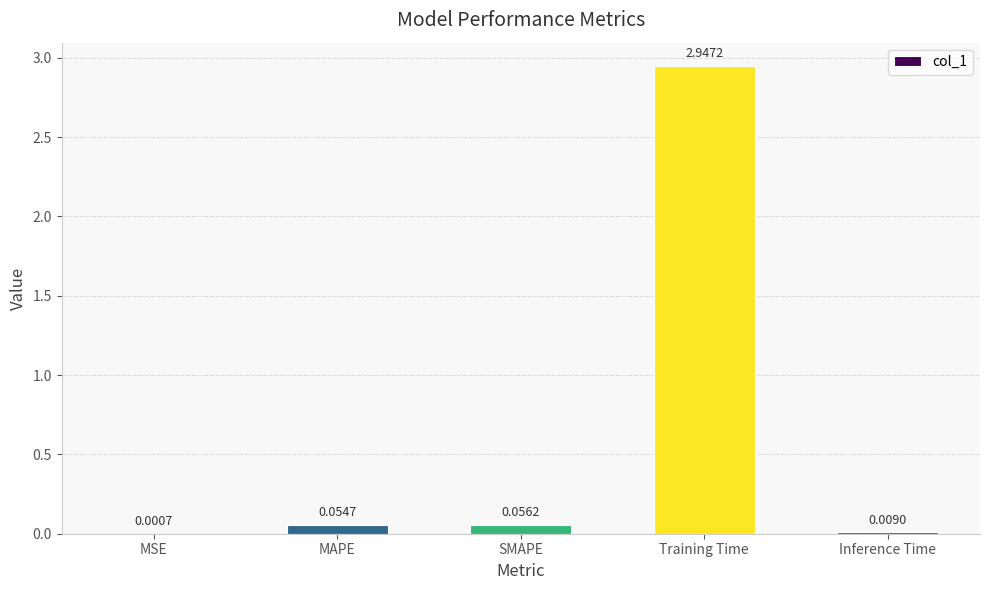

Between MAPE and Training Time, which is larger?

Training Time